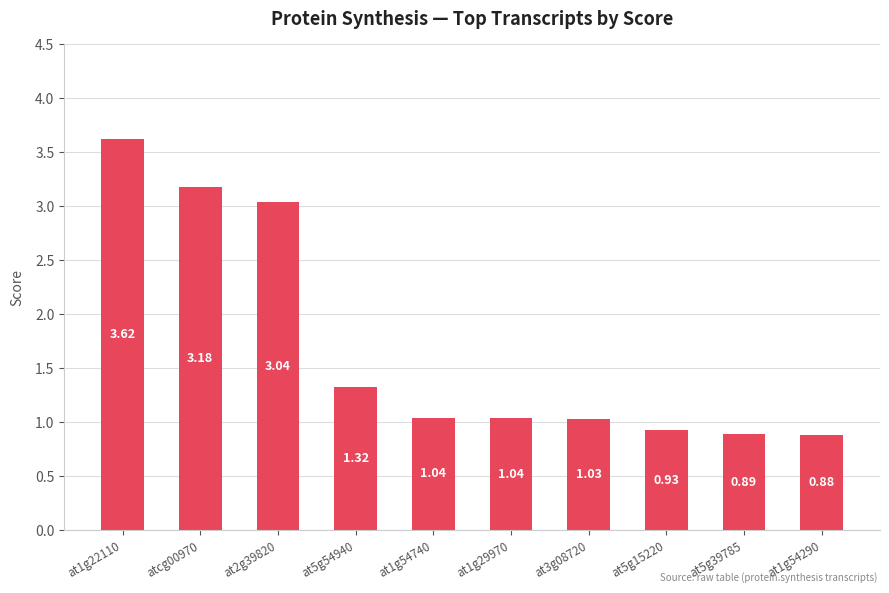

What is the sum of the values at at5g15220 and at1g29970?

2.0